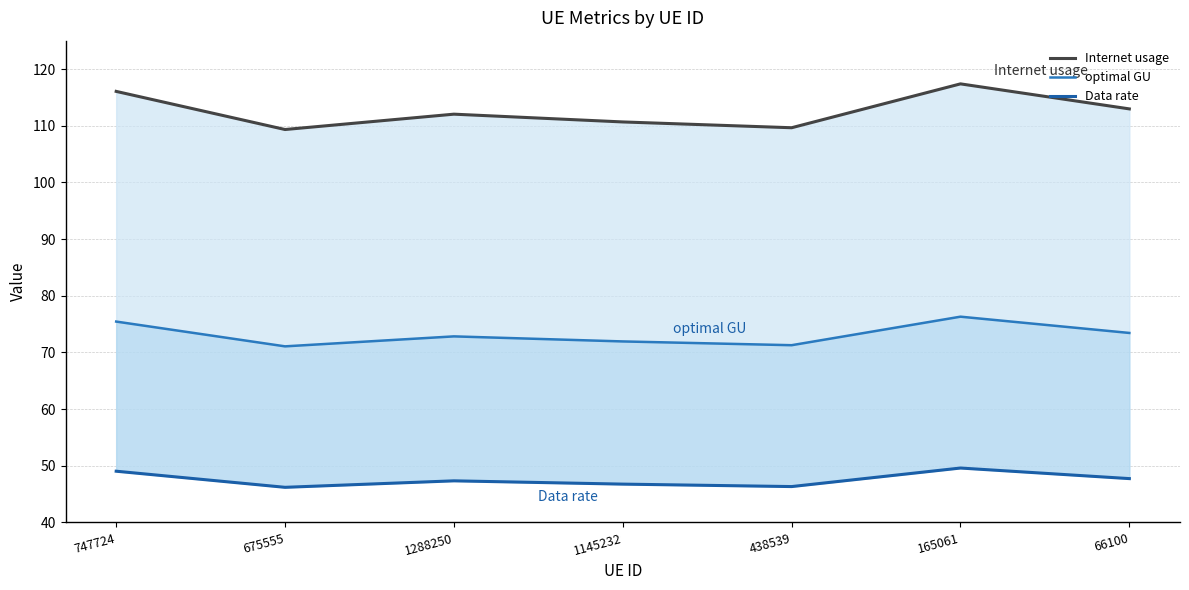

Which category has the highest value across all series?

165061